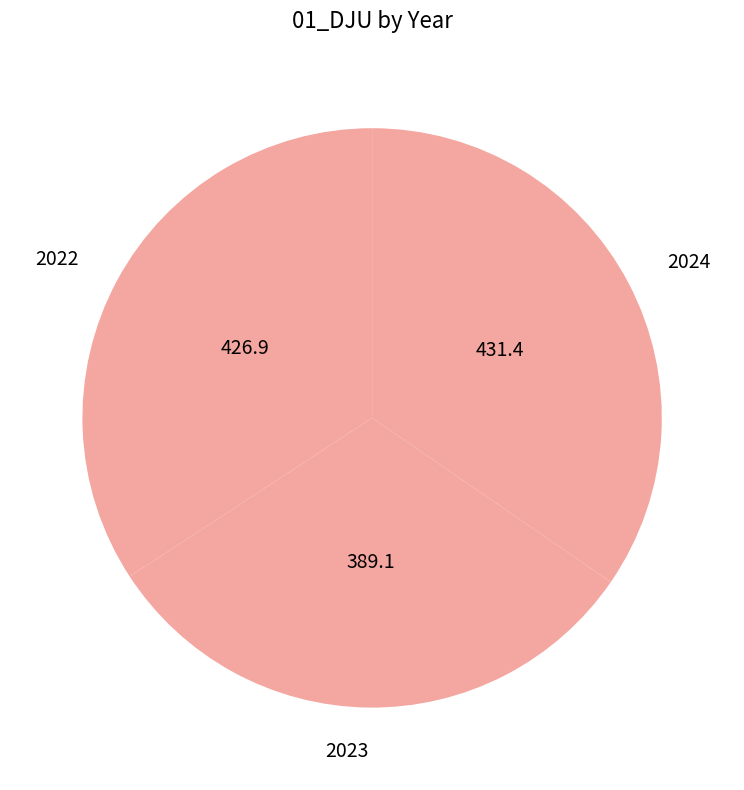

Approximately how many times larger is the value at 2023 compared to 2024?

0.9